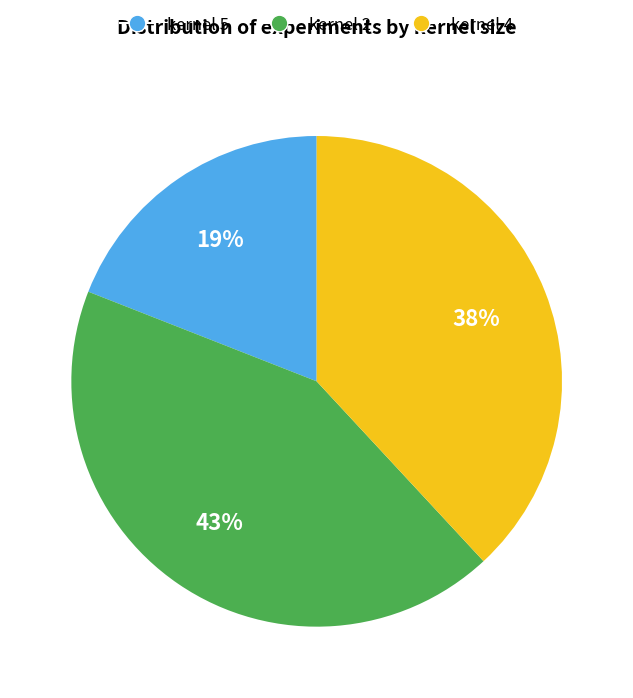

Count the number of slices in the pie.

3